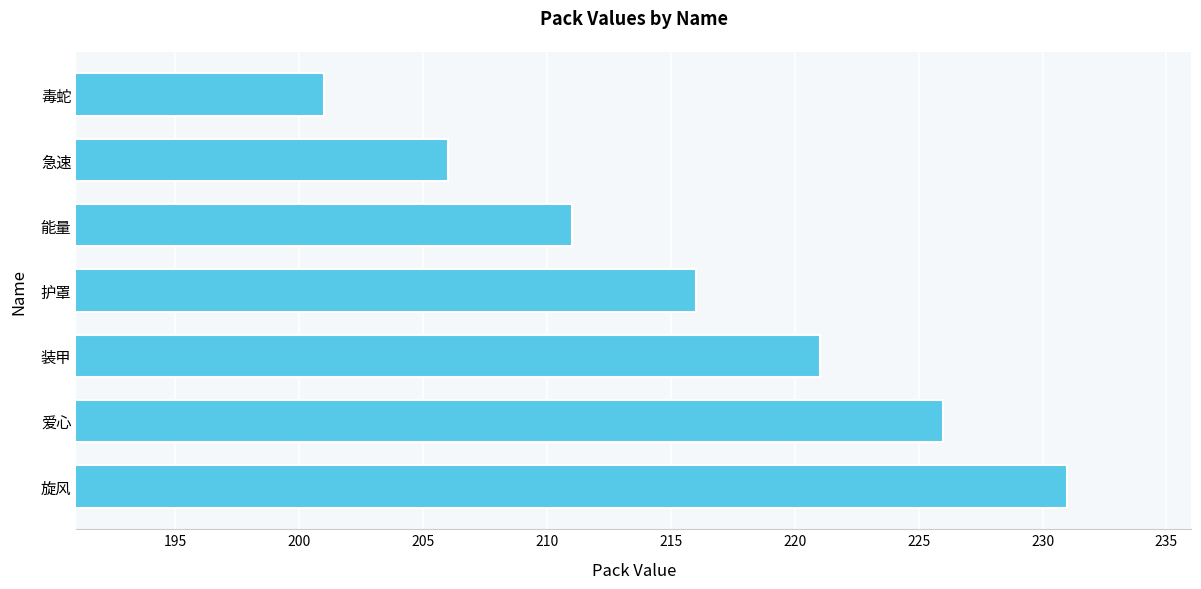

What is the sum of all values?

1512